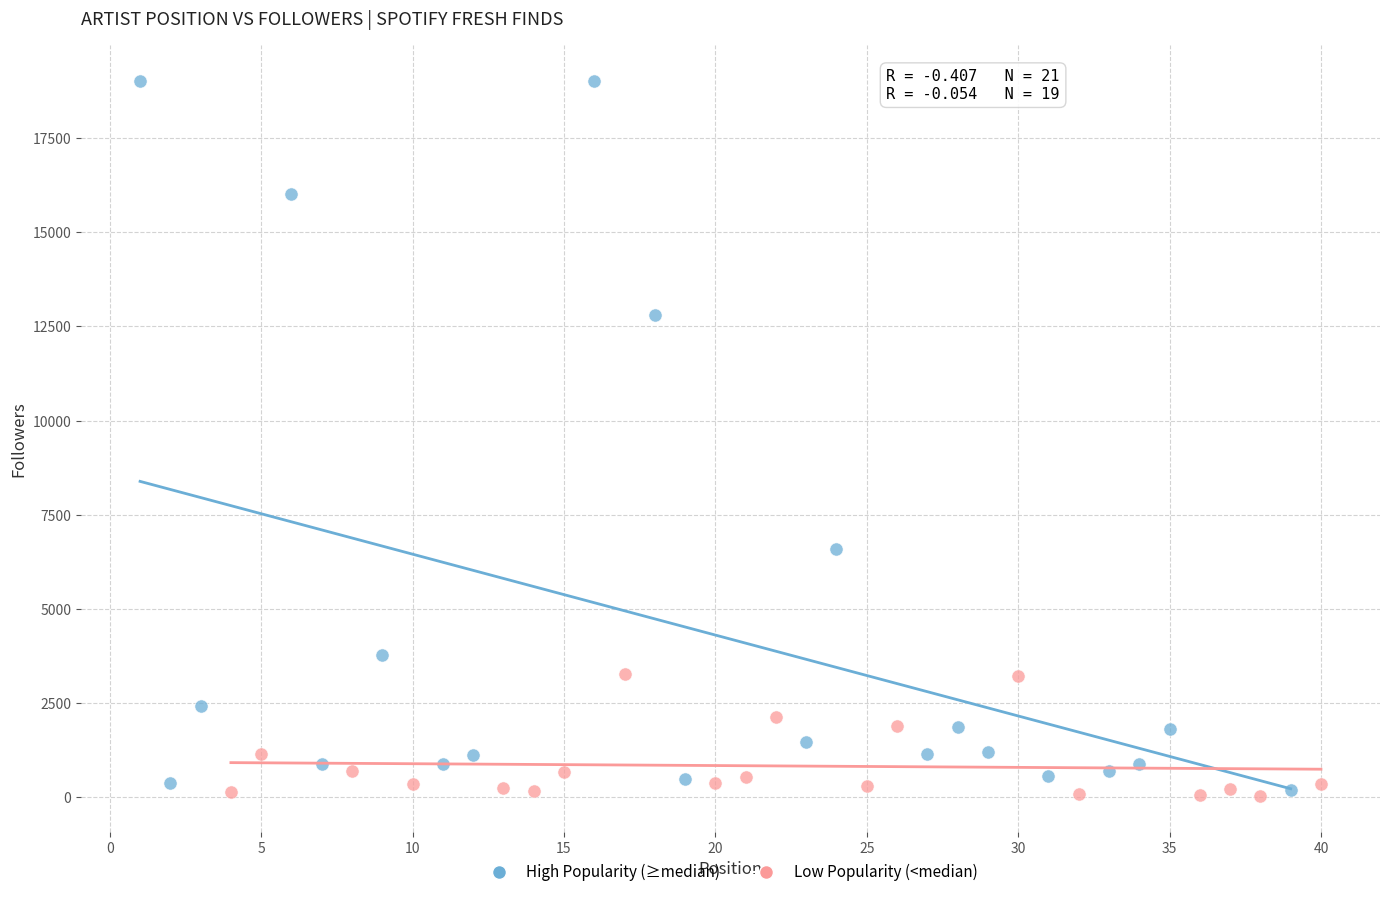

Which series contains the highest Y value?

High Popularity (≥median)